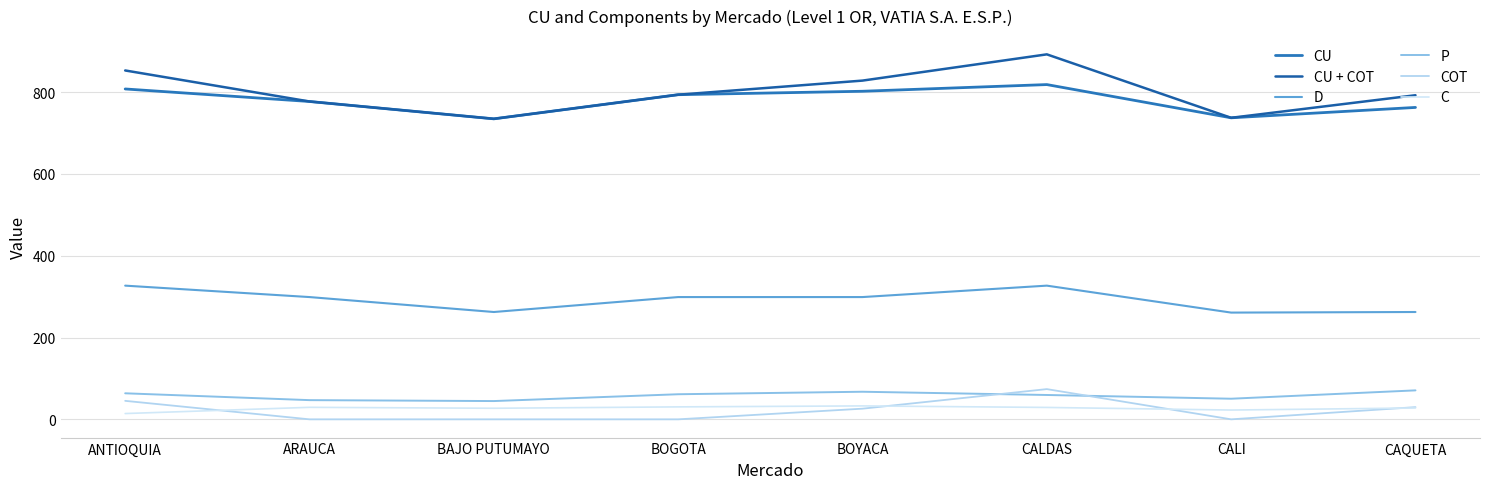

True or false: CU and COT intersect in this chart.

False